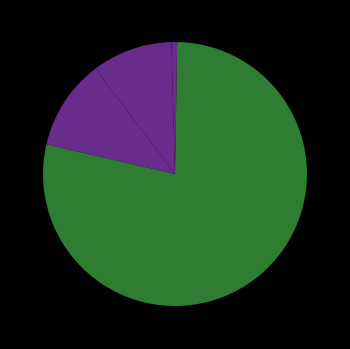

Count the number of slices in the pie.

5